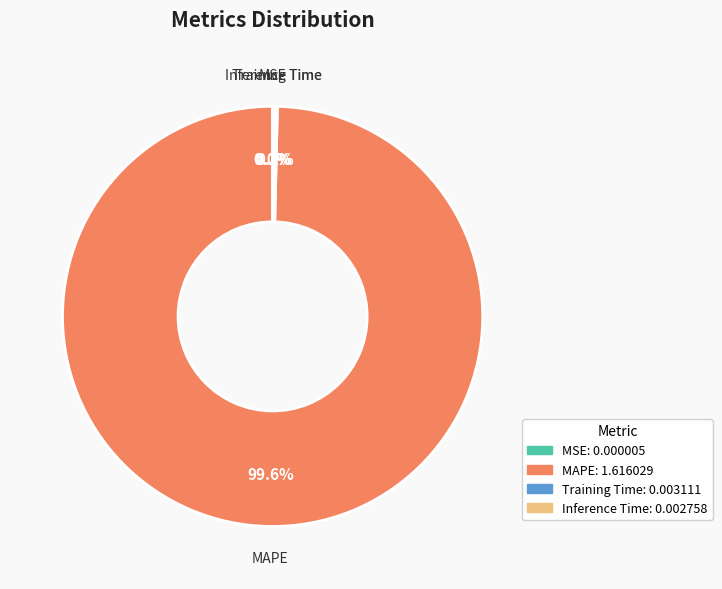

Is there any slice that represents more than half of the pie?

Yes